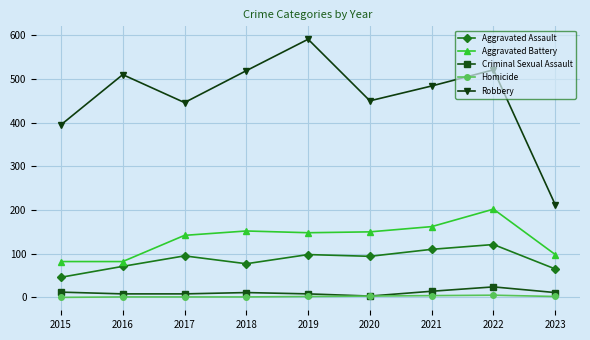

What is the value of the Aggravated Assault point at the 8th from the left?

121